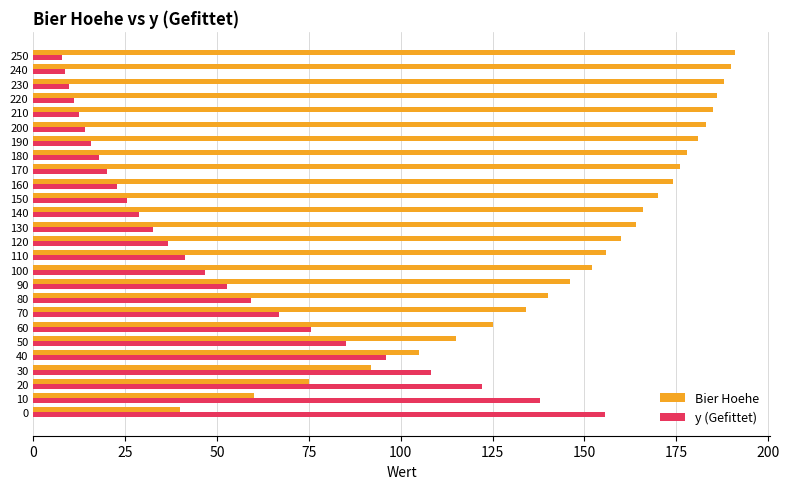

The Bier Hoehe series shows 48.8 at 150. True or false?

False